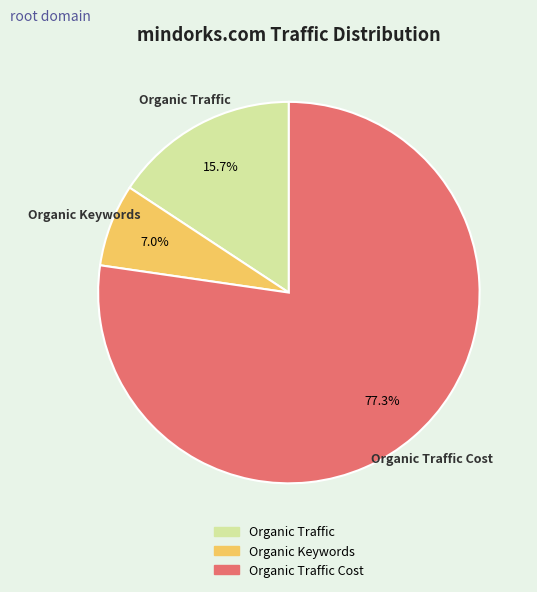

Does any single category account for the majority?

Yes